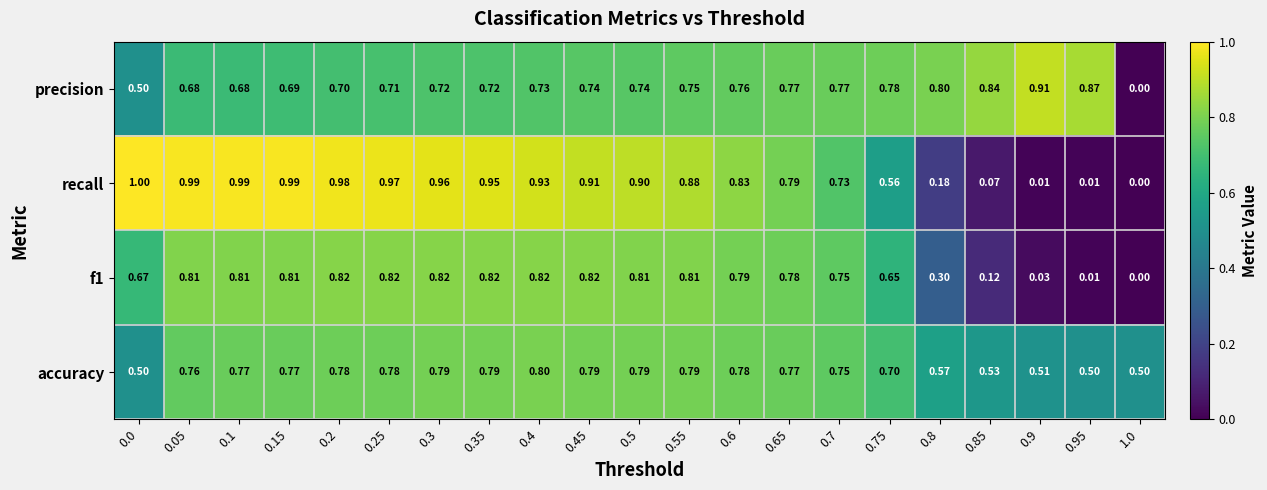

Which series has the widest spread of values?

recall